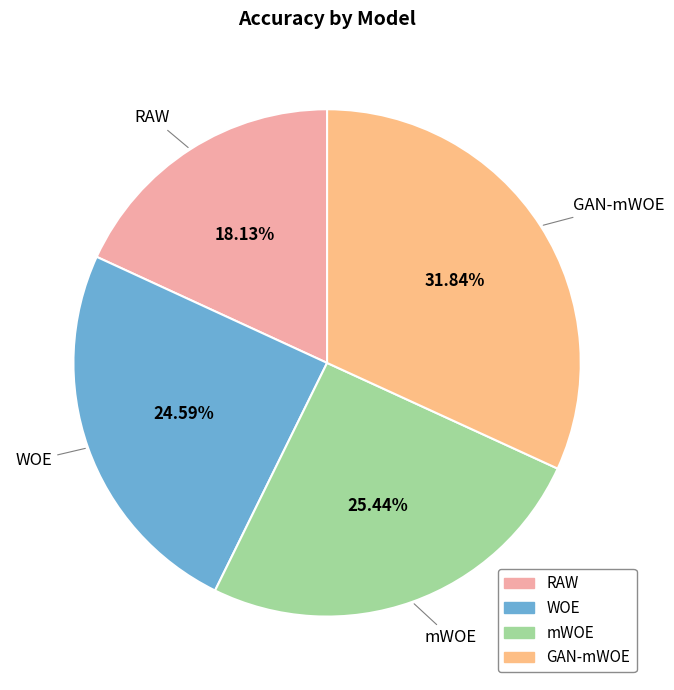

How many segments does this pie chart have?

4